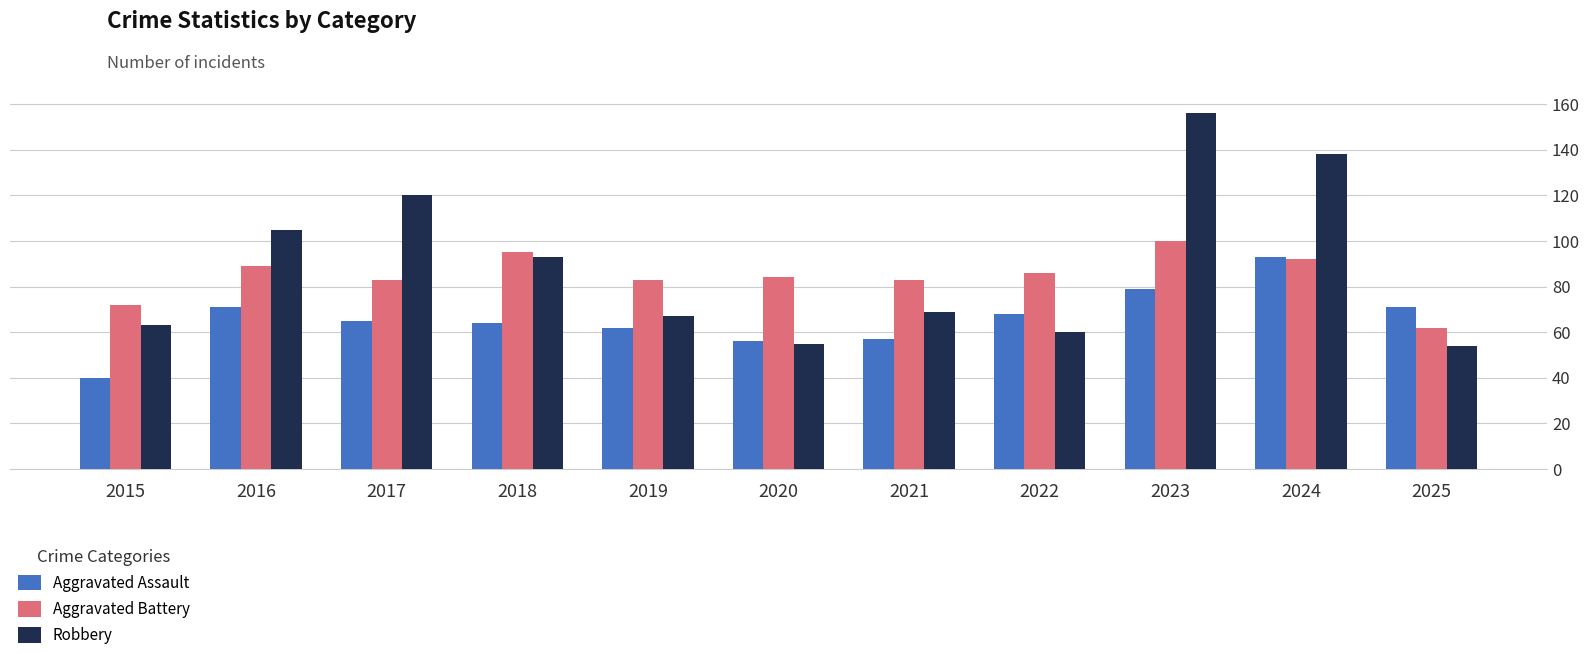

Read the Aggravated Battery value at 2020.

84